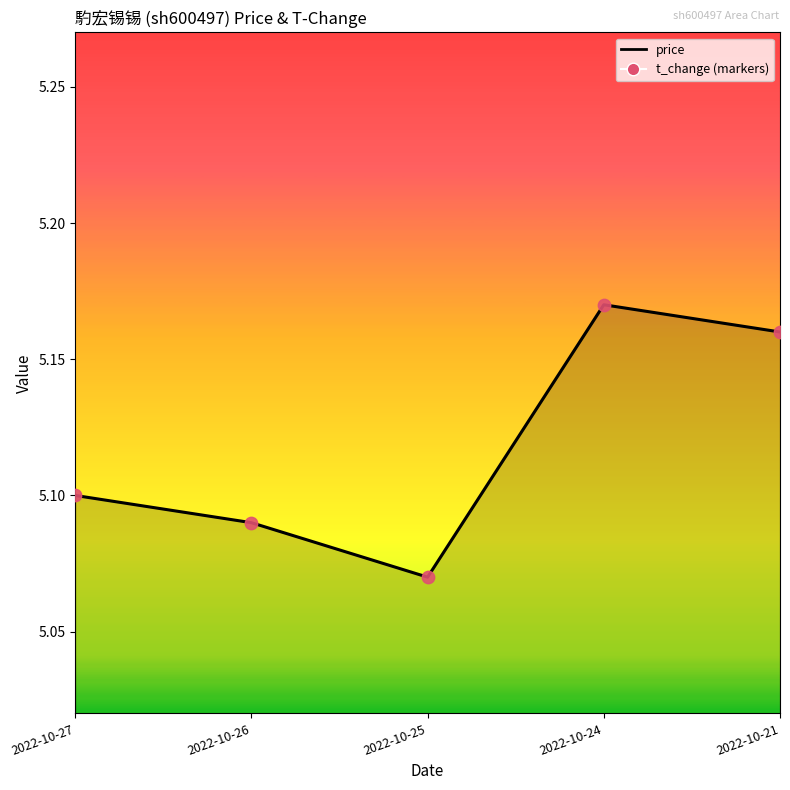

What is the change in value from 2022-10-27 to 2022-10-24?

+0.1